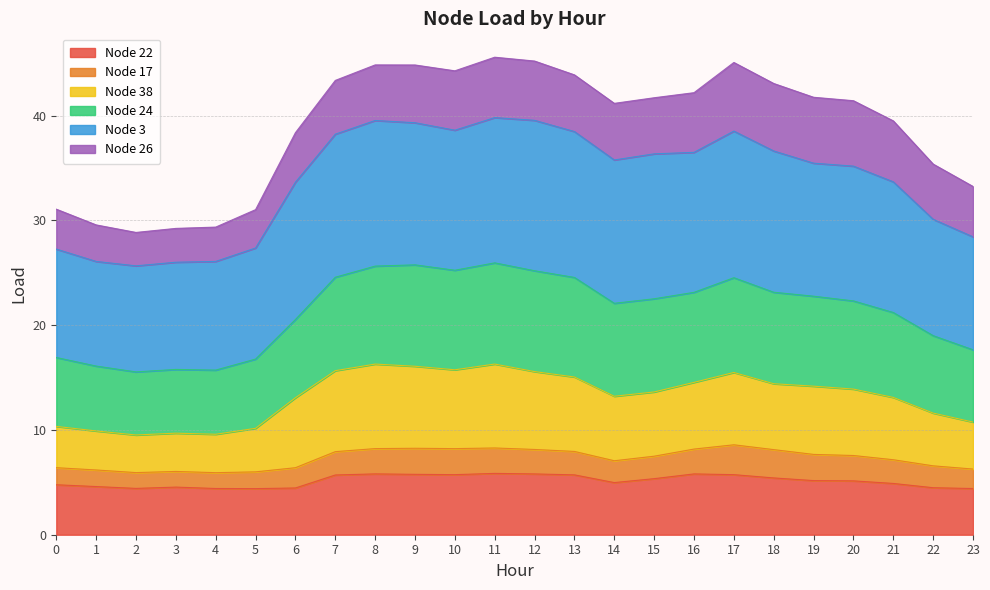

Between 17 and 7, which is larger?

17